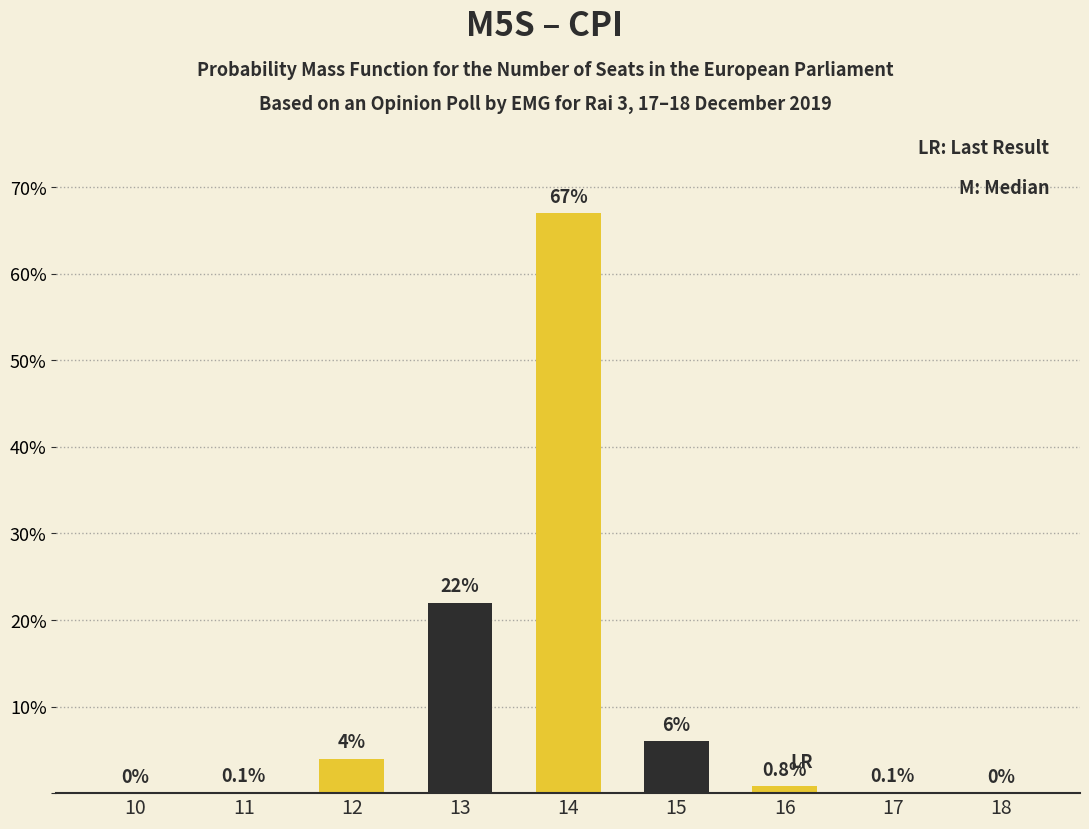

What is the maximum value shown in the chart?

67.0